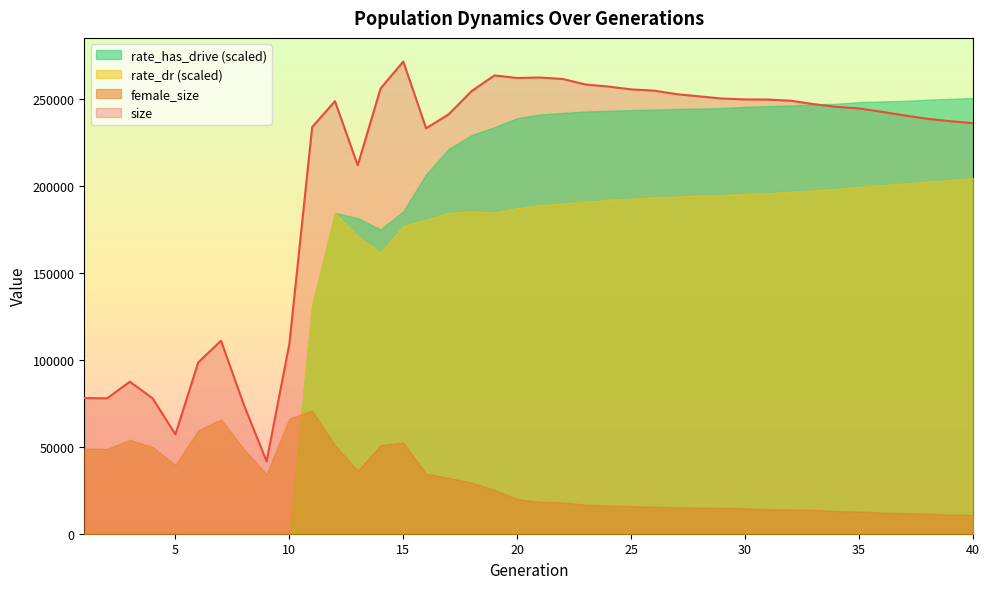

What is the difference between the maximum and minimum values in the rate_has_drive series?

0.9